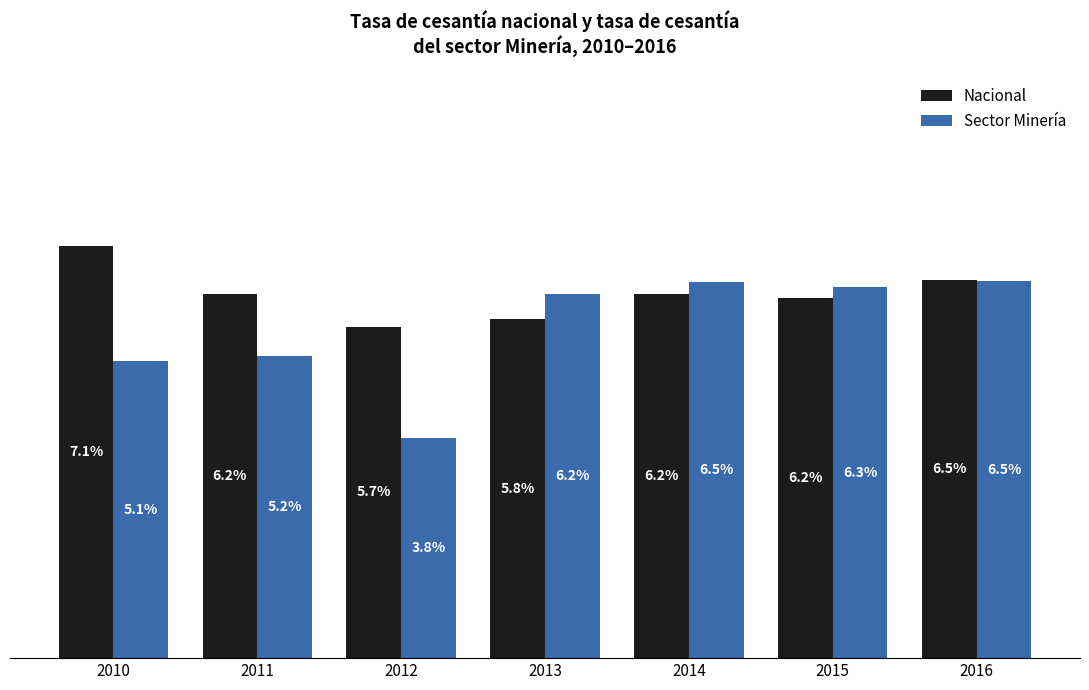

Rank the series by their average value, from highest to lowest.

Nacional, Sector Minería